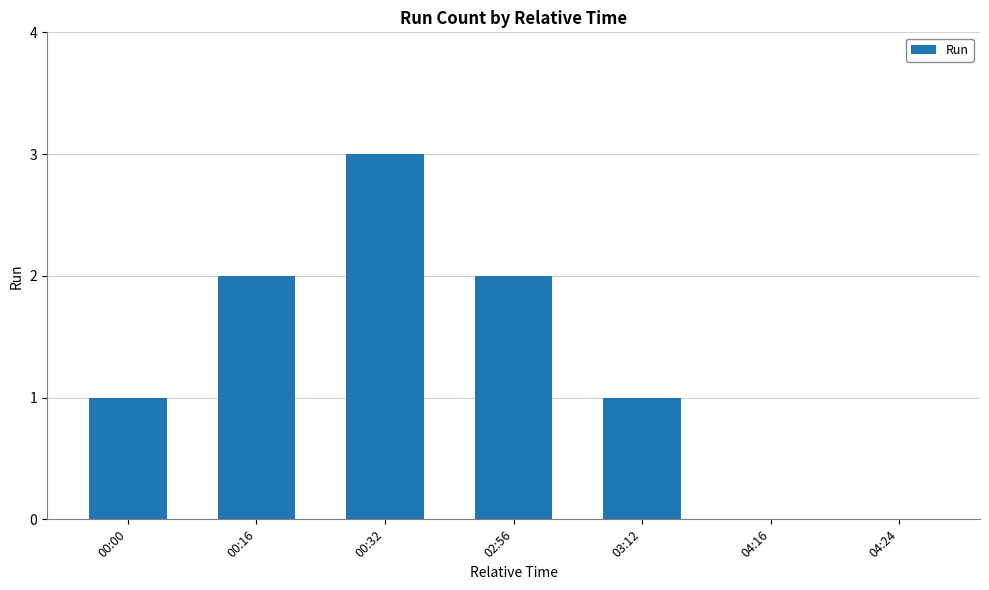

How many series are shown in this chart?

1